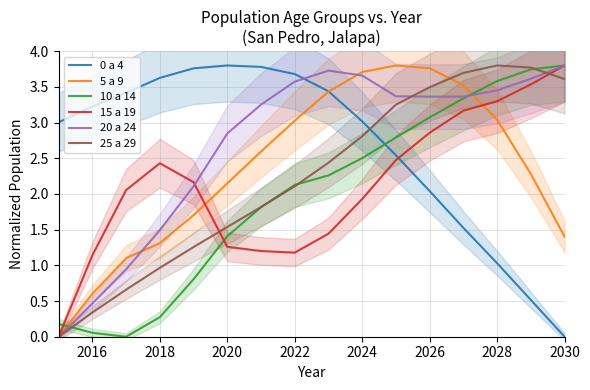

How many values in 0 a 4 are above zero?

15